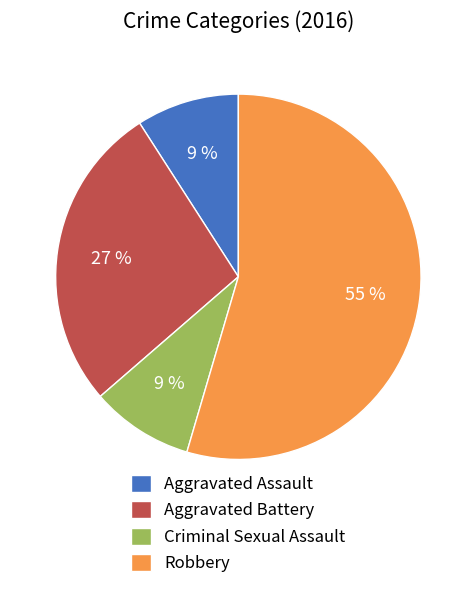

To the nearest percent, what is the combined percentage of Aggravated Battery and Aggravated Assault?

36%